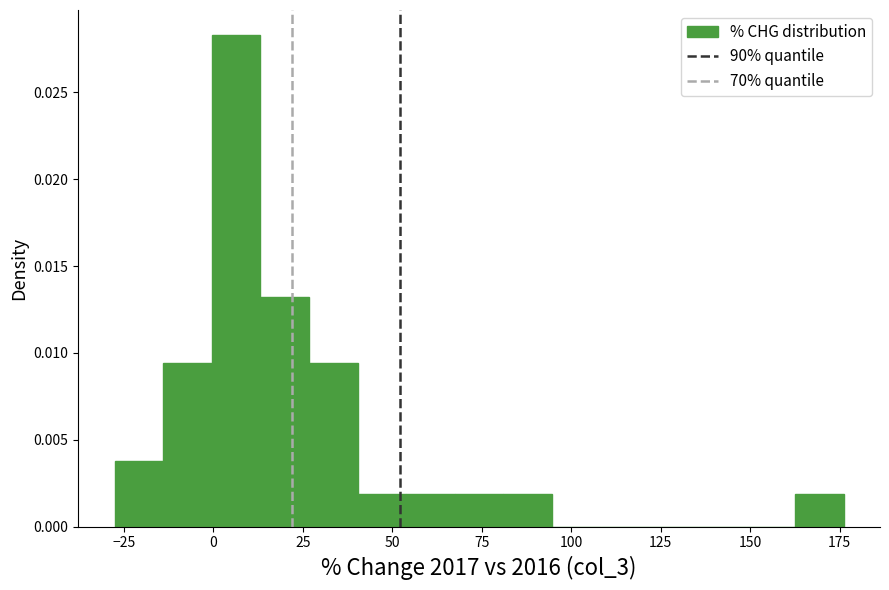

Around what value on the x-axis is the tallest bar? Give the approximate position of its centre, as read against the axis.

5